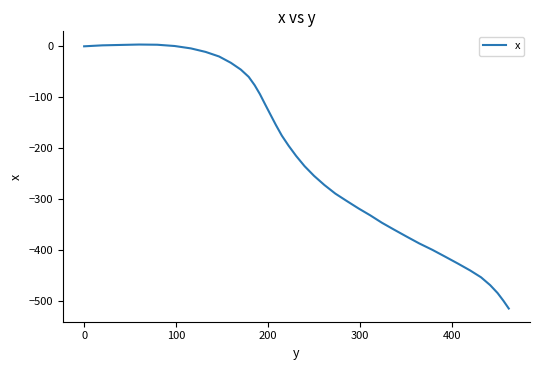

What is the difference between the maximum and minimum values?

518.9